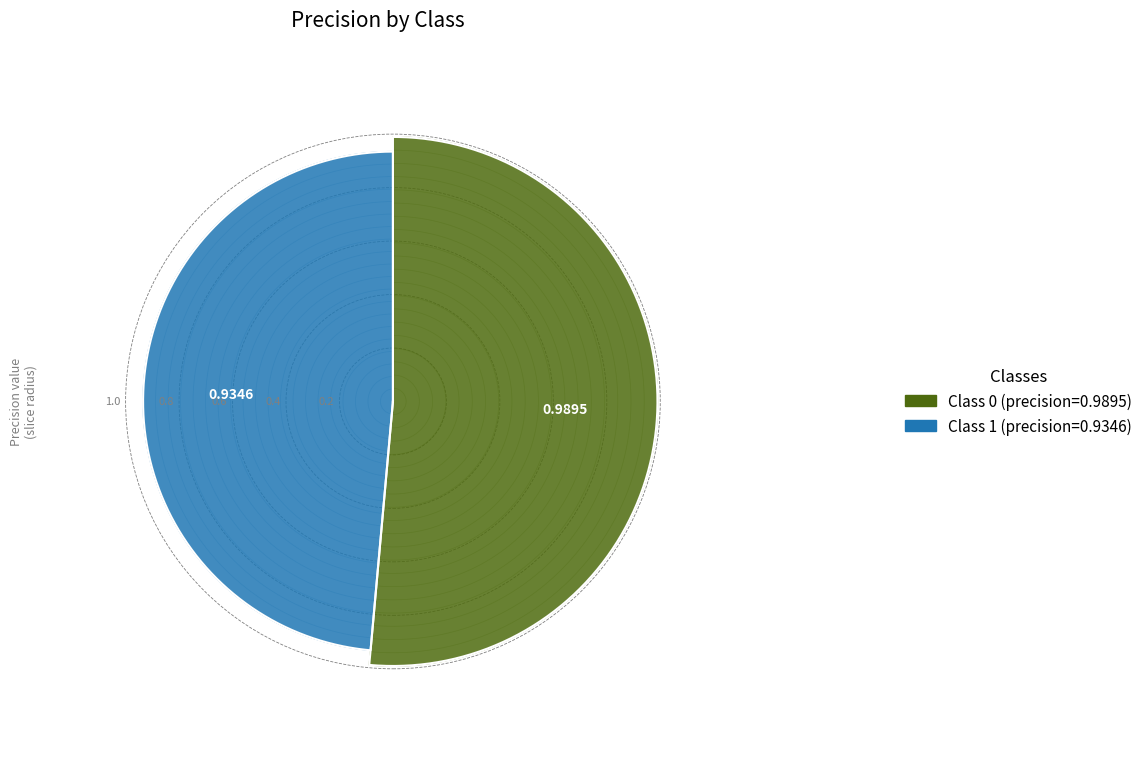

How many segments does this pie chart have?

2